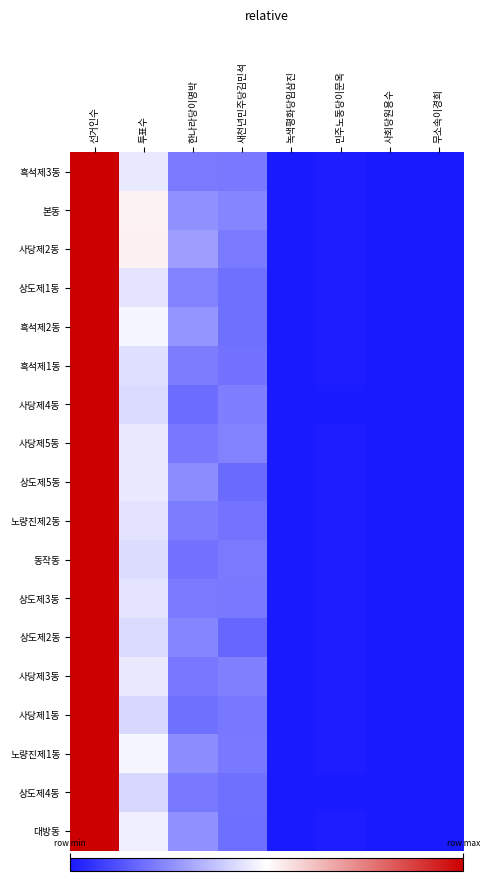

Reading left to right, transcribe all the data shown in this chart.

흑석제3동: 선거인수=1.0	투표수=0.5	한나라당이명박=0.2	새천년민주당김민석=0.2	녹색평화당임삼진=0.0	민주노동당이문옥=0.0	사회당원용수=0.0	무소속이경희=0.0
본동: 선거인수=1.0	투표수=0.5	한나라당이명박=0.3	새천년민주당김민석=0.2	녹색평화당임삼진=0.0	민주노동당이문옥=0.0	사회당원용수=0.0	무소속이경희=0.0
사당제2동: 선거인수=1.0	투표수=0.5	한나라당이명박=0.3	새천년민주당김민석=0.2	녹색평화당임삼진=0.0	민주노동당이문옥=0.0	사회당원용수=0.0	무소속이경희=0.0
상도제1동: 선거인수=1.0	투표수=0.4	한나라당이명박=0.2	새천년민주당김민석=0.2	녹색평화당임삼진=0.0	민주노동당이문옥=0.0	사회당원용수=0.0	무소속이경희=0.0
흑석제2동: 선거인수=1.0	투표수=0.5	한나라당이명박=0.3	새천년민주당김민석=0.2	녹색평화당임삼진=0.0	민주노동당이문옥=0.0	사회당원용수=0.0	무소속이경희=0.0
흑석제1동: 선거인수=1.0	투표수=0.4	한나라당이명박=0.2	새천년민주당김민석=0.2	녹색평화당임삼진=0.0	민주노동당이문옥=0.0	사회당원용수=0.0	무소속이경희=0.0
사당제4동: 선거인수=1.0	투표수=0.4	한나라당이명박=0.2	새천년민주당김민석=0.2	녹색평화당임삼진=0.0	민주노동당이문옥=0.0	사회당원용수=0.0	무소속이경희=0.0
사당제5동: 선거인수=1.0	투표수=0.5	한나라당이명박=0.2	새천년민주당김민석=0.2	녹색평화당임삼진=0.0	민주노동당이문옥=0.0	사회당원용수=0.0	무소속이경희=0.0
상도제5동: 선거인수=1.0	투표수=0.5	한나라당이명박=0.3	새천년민주당김민석=0.2	녹색평화당임삼진=0.0	민주노동당이문옥=0.0	사회당원용수=0.0	무소속이경희=0.0
노량진제2동: 선거인수=1.0	투표수=0.4	한나라당이명박=0.2	새천년민주당김민석=0.2	녹색평화당임삼진=0.0	민주노동당이문옥=0.0	사회당원용수=0.0	무소속이경희=0.0
동작동: 선거인수=1.0	투표수=0.4	한나라당이명박=0.2	새천년민주당김민석=0.2	녹색평화당임삼진=0.0	민주노동당이문옥=0.0	사회당원용수=0.0	무소속이경희=0.0
상도제3동: 선거인수=1.0	투표수=0.4	한나라당이명박=0.2	새천년민주당김민석=0.2	녹색평화당임삼진=0.0	민주노동당이문옥=0.0	사회당원용수=0.0	무소속이경희=0.0
상도제2동: 선거인수=1.0	투표수=0.4	한나라당이명박=0.2	새천년민주당김민석=0.2	녹색평화당임삼진=0.0	민주노동당이문옥=0.0	사회당원용수=0.0	무소속이경희=0.0
사당제3동: 선거인수=1.0	투표수=0.5	한나라당이명박=0.2	새천년민주당김민석=0.2	녹색평화당임삼진=0.0	민주노동당이문옥=0.0	사회당원용수=0.0	무소속이경희=0.0
사당제1동: 선거인수=1.0	투표수=0.4	한나라당이명박=0.2	새천년민주당김민석=0.2	녹색평화당임삼진=0.0	민주노동당이문옥=0.0	사회당원용수=0.0	무소속이경희=0.0
노량진제1동: 선거인수=1.0	투표수=0.5	한나라당이명박=0.3	새천년민주당김민석=0.2	녹색평화당임삼진=0.0	민주노동당이문옥=0.0	사회당원용수=0.0	무소속이경희=0.0
상도제4동: 선거인수=1.0	투표수=0.4	한나라당이명박=0.2	새천년민주당김민석=0.2	녹색평화당임삼진=0.0	민주노동당이문옥=0.0	사회당원용수=0.0	무소속이경희=0.0
대방동: 선거인수=1.0	투표수=0.5	한나라당이명박=0.3	새천년민주당김민석=0.2	녹색평화당임삼진=0.0	민주노동당이문옥=0.0	사회당원용수=0.0	무소속이경희=0.0